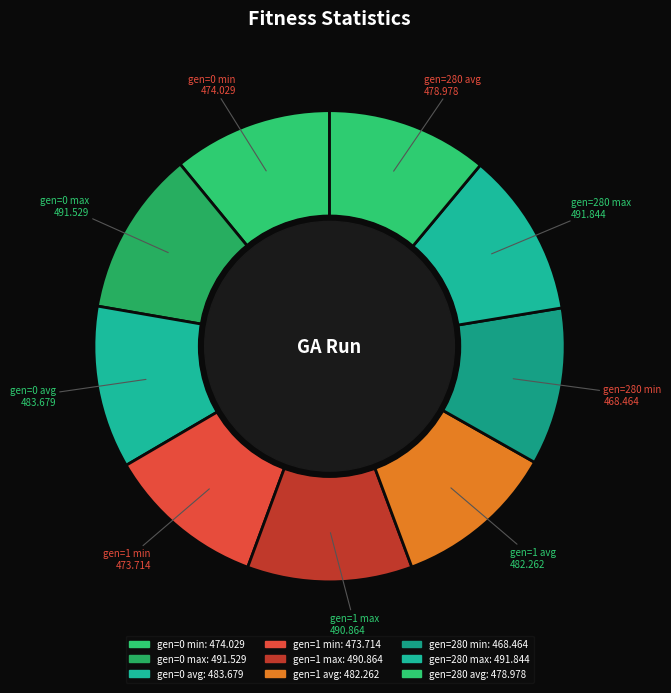

Between gen=0 min and gen=1 avg, which is larger?

gen=1 avg